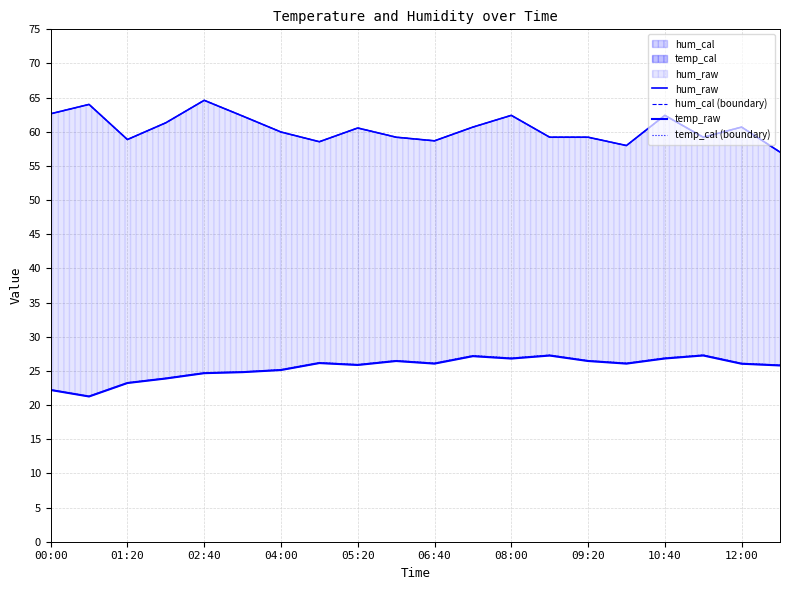

Where does the hum_raw series first go above 60?

00:00